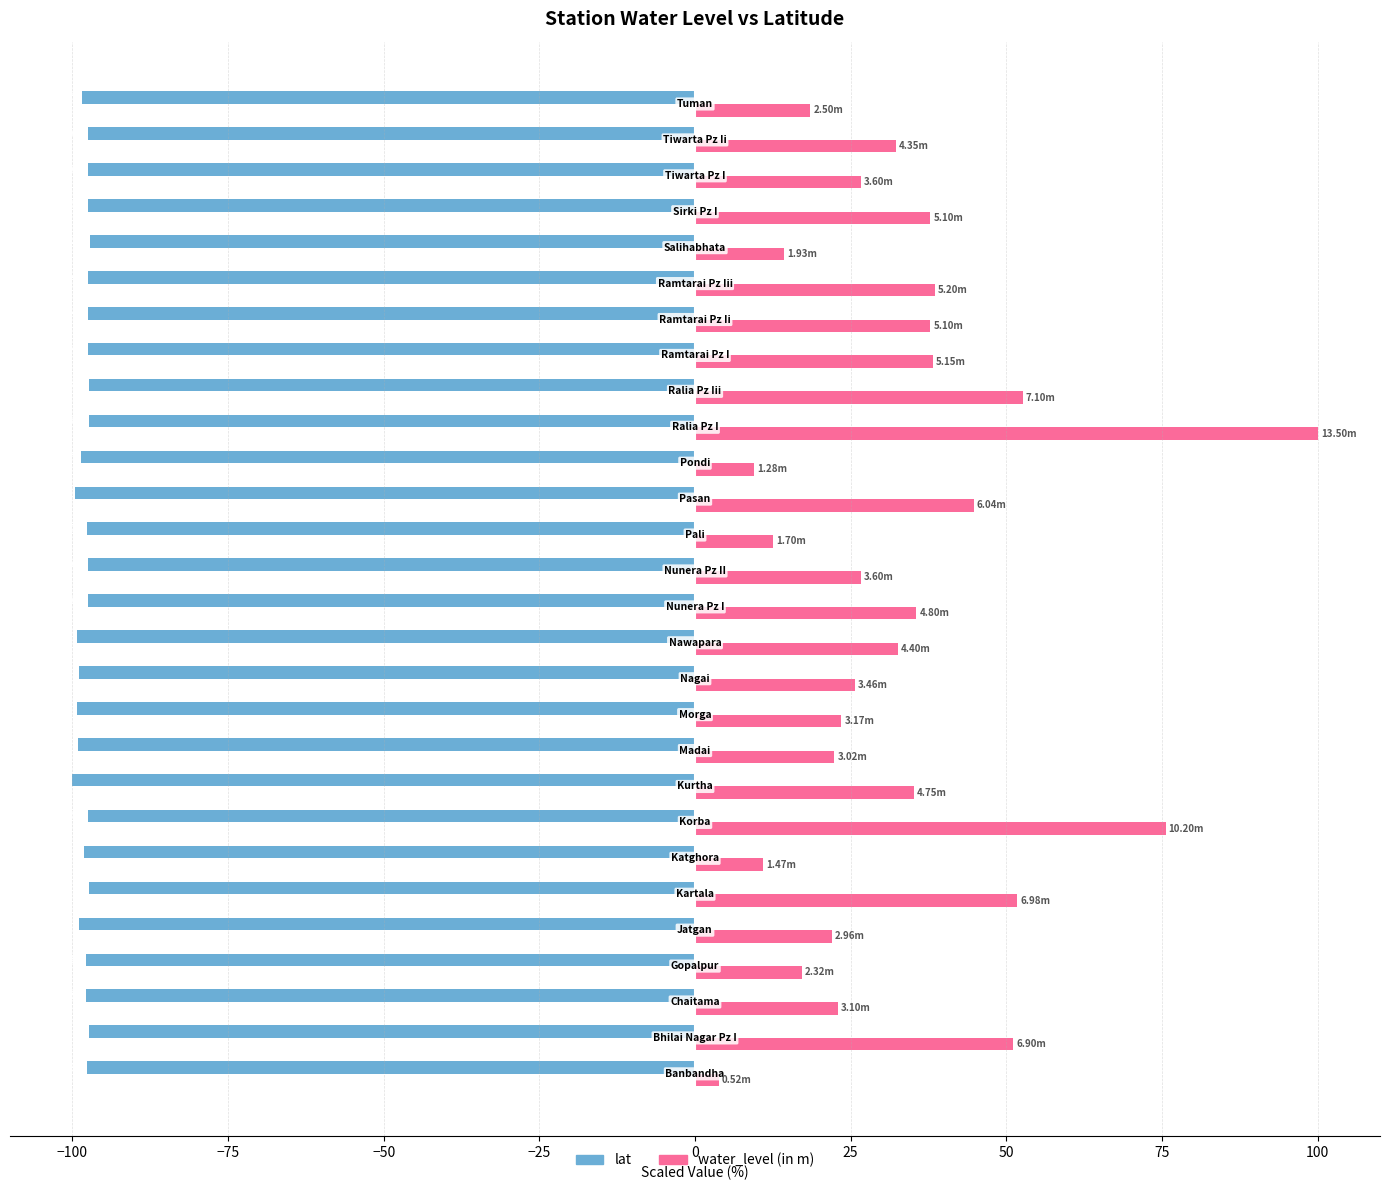

Count the number of data series in this chart.

2